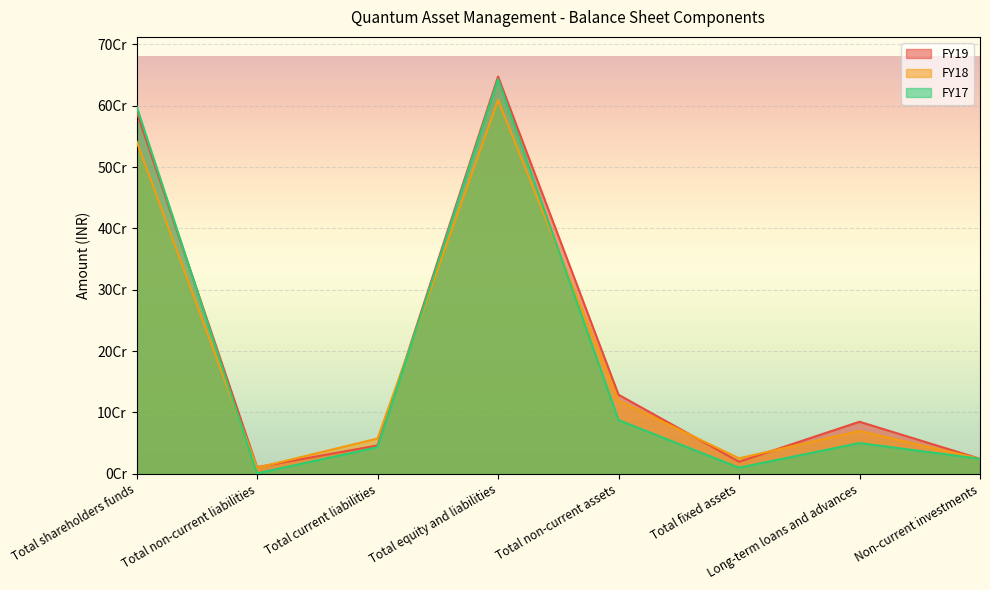

Between Total non-current liabilities and Total current liabilities, which is larger?

Total current liabilities